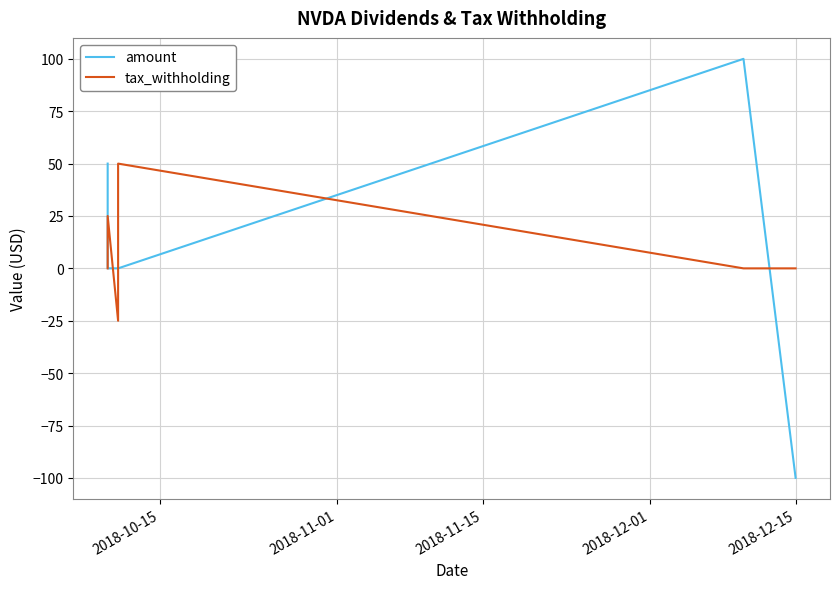

Reading left to right, transcribe all the data shown in this chart.

amount: 50	0	0	0	100	-100
tax_withholding: 0	25	-25	50	0	0